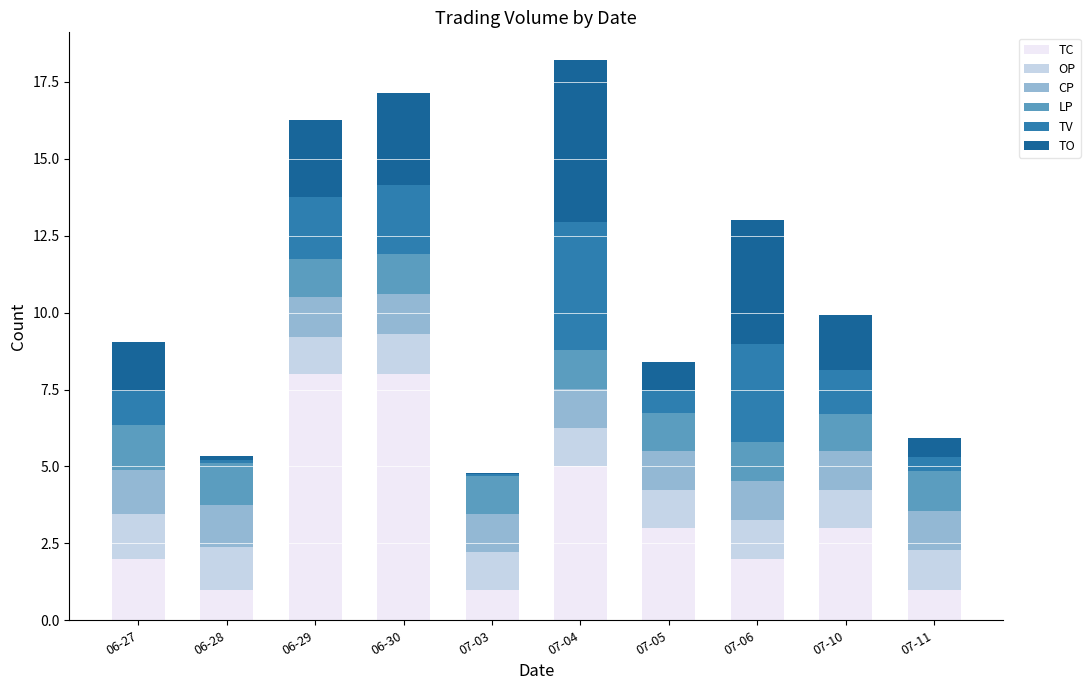

The value of LP at 06-29 is 1.9. True or false?

False